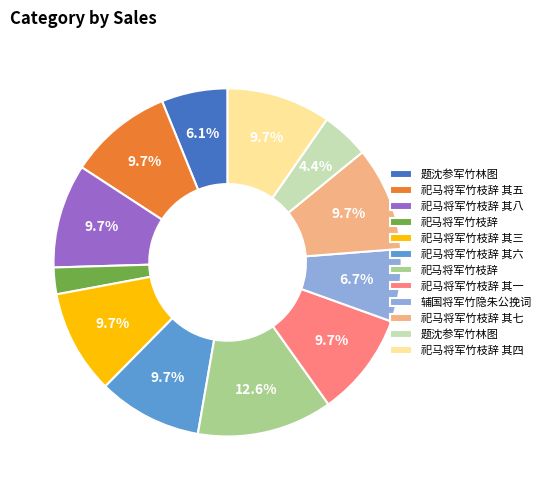

Count the number of slices in the pie.

12